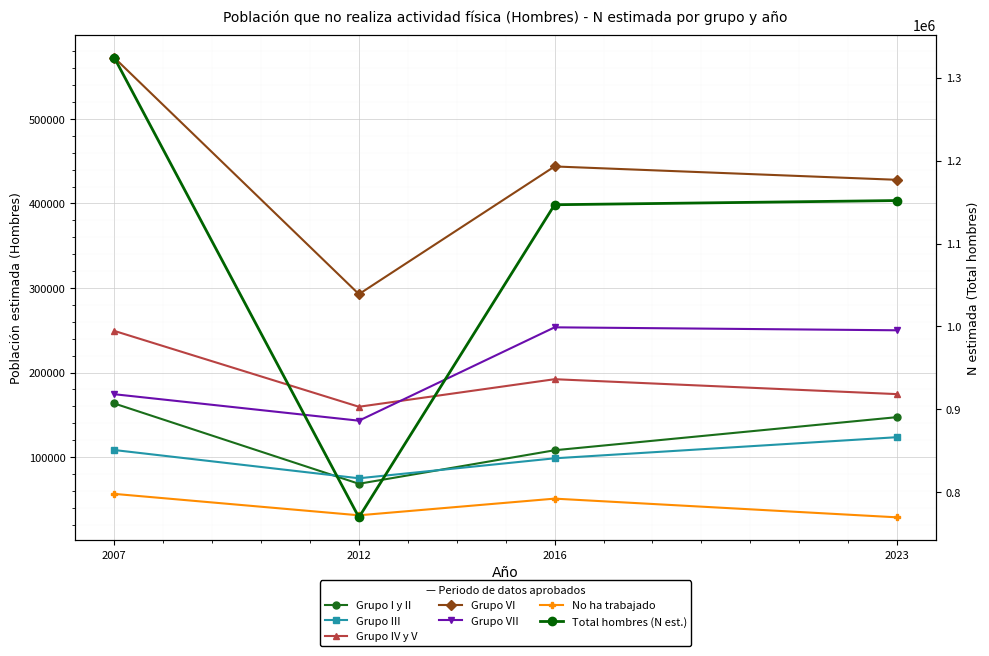

True or false: Grupo I y II and Grupo VI intersect in this chart.

False